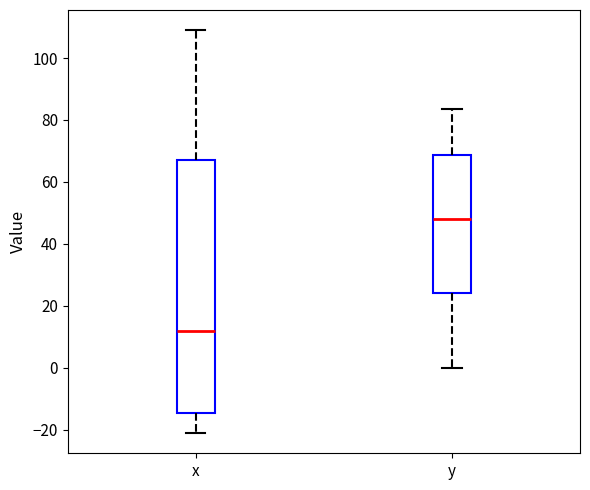

Reading left to right, transcribe this box plot: for each box, give where its median line is, the range the box spans, and where its two whiskers end, as read against the y-axis. The values are not printed on the chart, so give them approximately, as read against the axis.

x: median 12, box -14 to 68, whiskers -22 to 110
y: median 48, box 24 to 68, whiskers 0 to 84